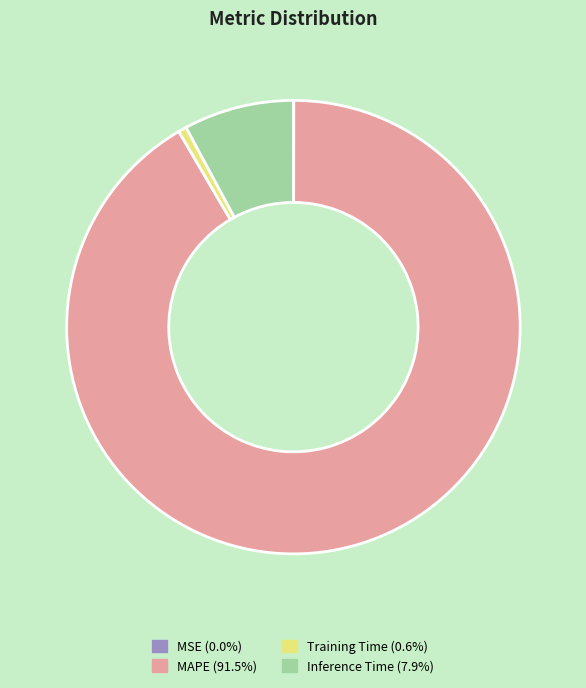

Which category accounts for the majority?

MAPE